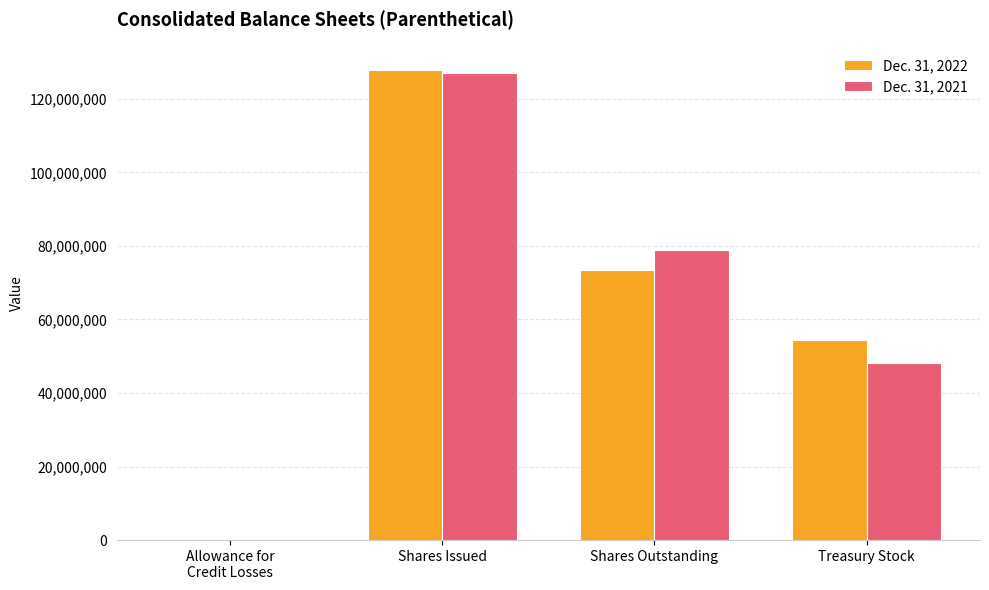

Which label corresponds to the largest value in the chart?

Shares Issued